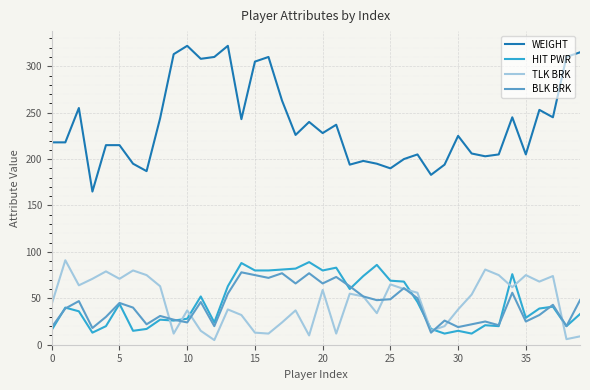

Which series has the widest spread of values?

WEIGHT